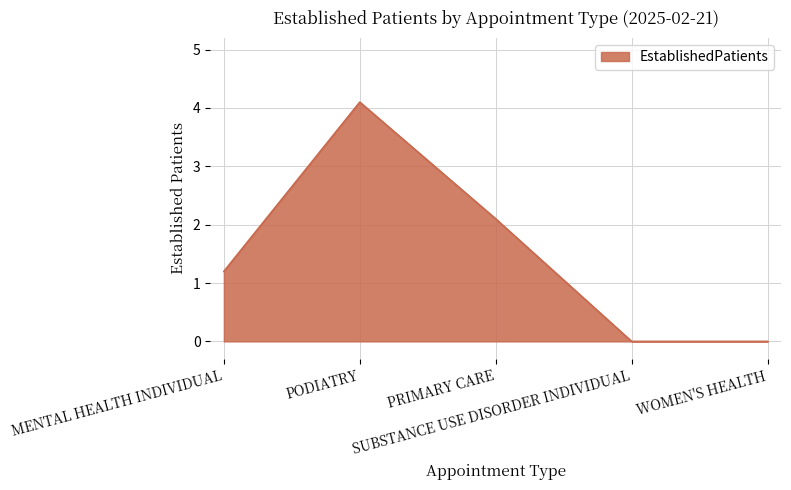

True or false: the data has more than 2 interior local peaks.

False